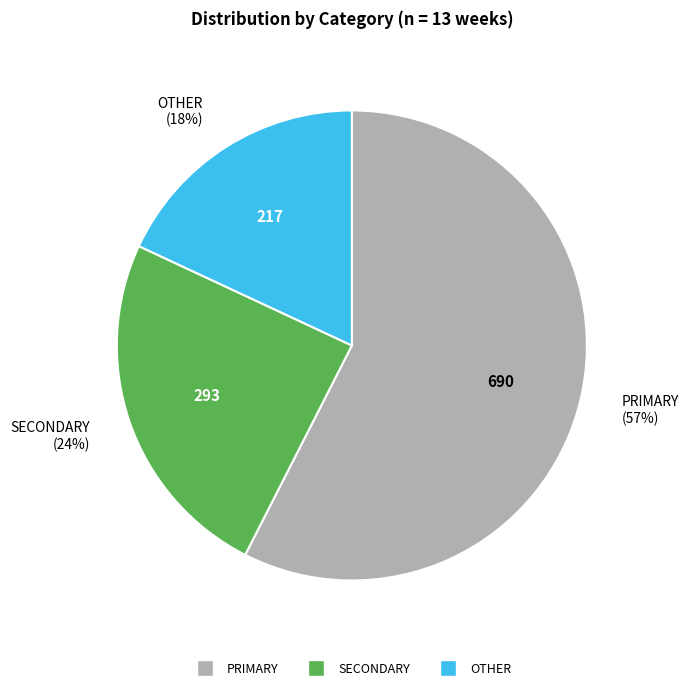

Is there a majority slice in this chart?

Yes